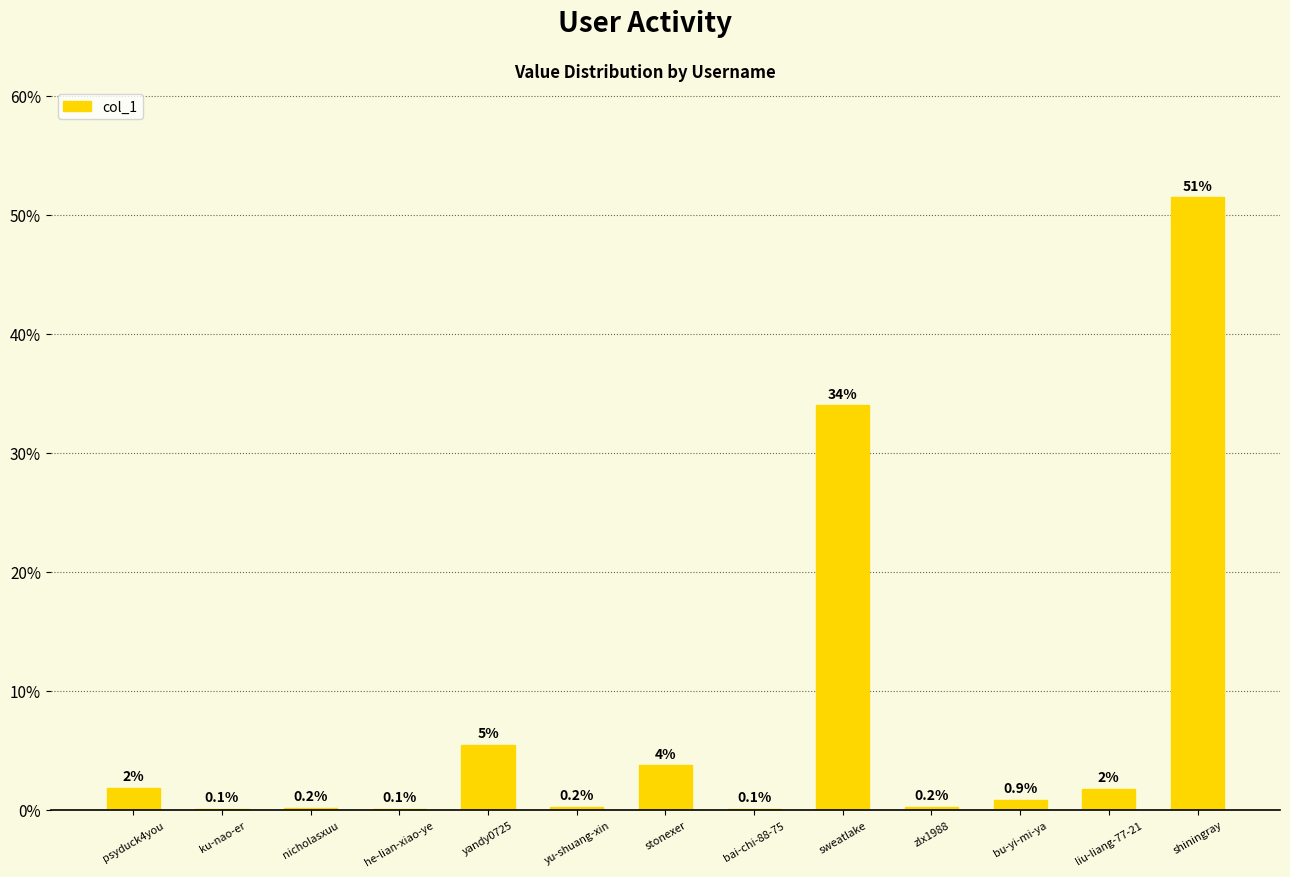

What is the sum of all values?

100.0